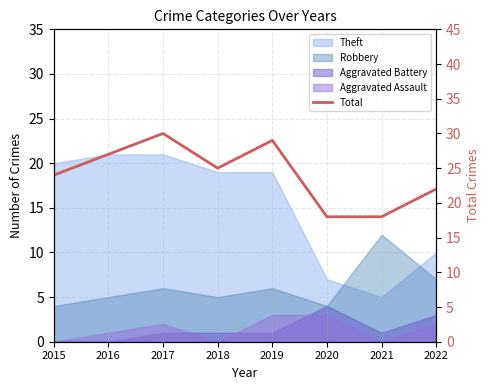

Rank the categories by value from highest to lowest.

2017, 2019, 2016, 2018, 2015, 2022, 2020, 2021